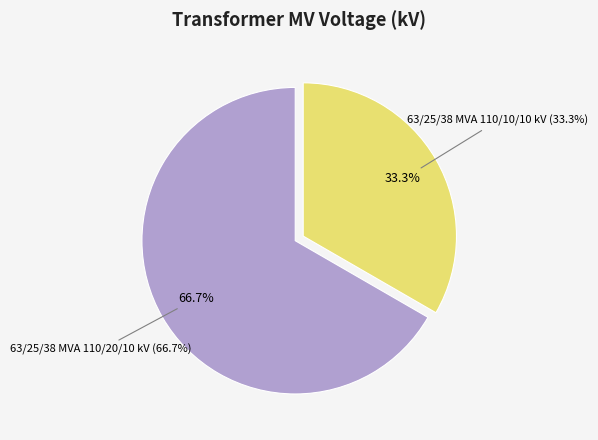

Which has a higher value, 63/25/38 MVA 110/10/10 kV or 63/25/38 MVA 110/20/10 kV?

63/25/38 MVA 110/20/10 kV